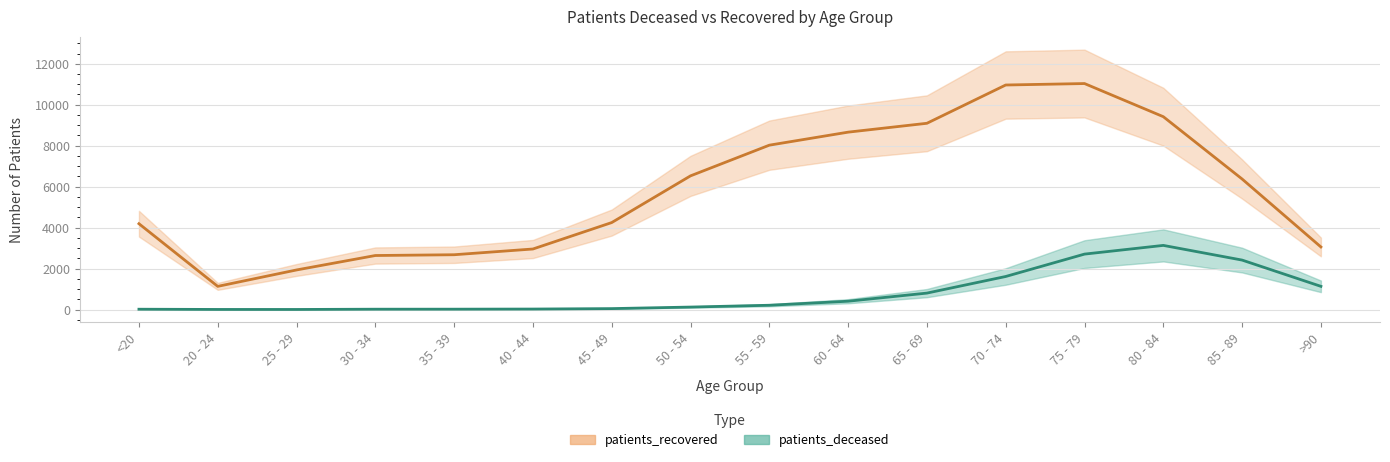

Between 20 - 24 and 50 - 54, which is larger?

50 - 54